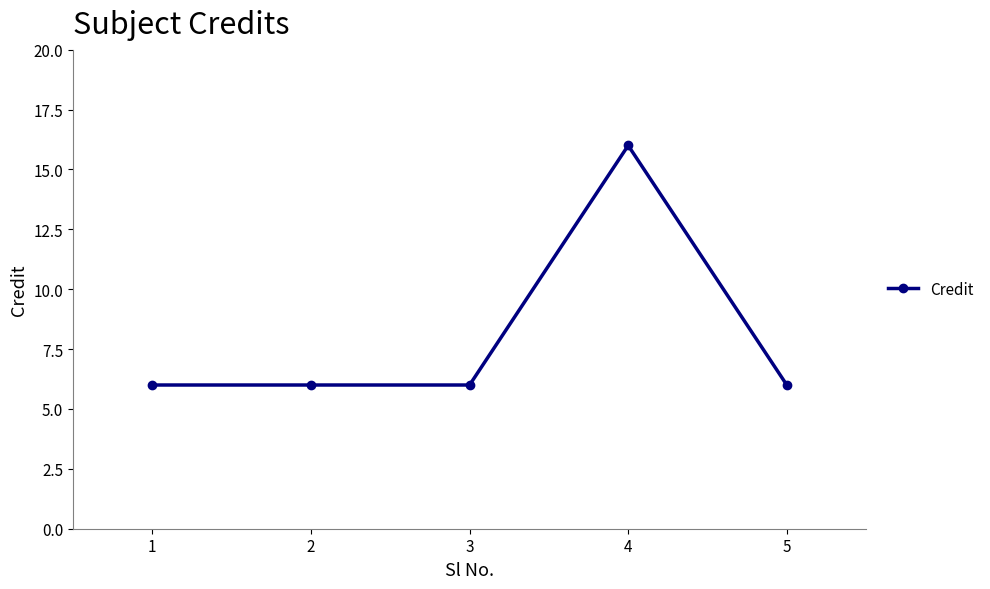

How many lines are shown in the chart?

1